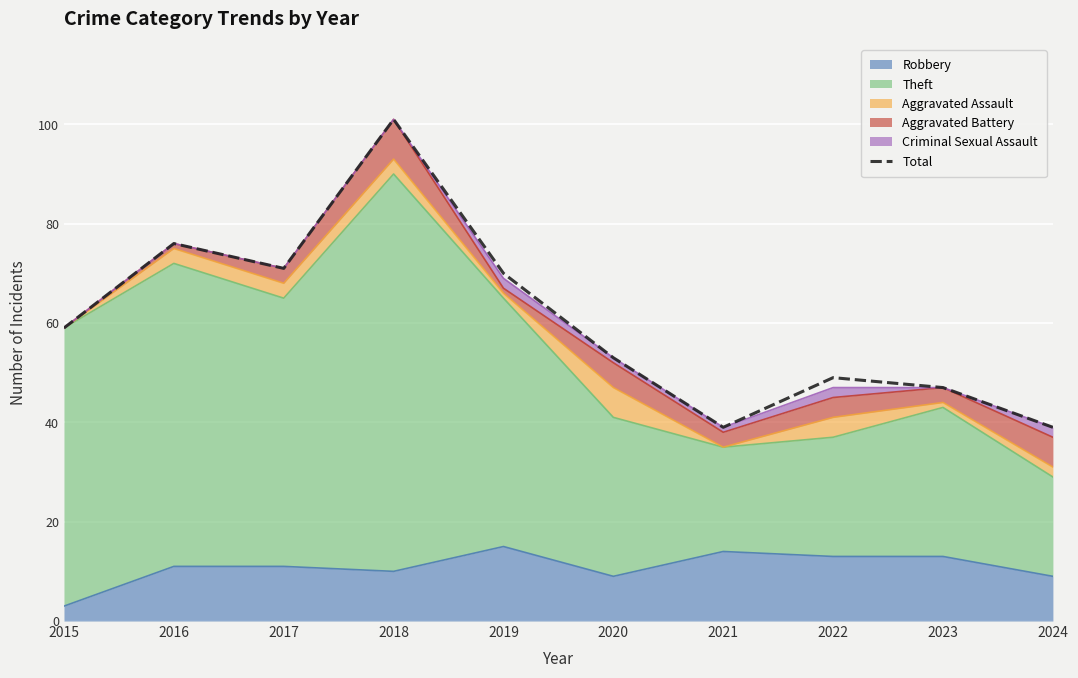

Approximately how many times larger is the value at 2018 compared to 2021?

2.6